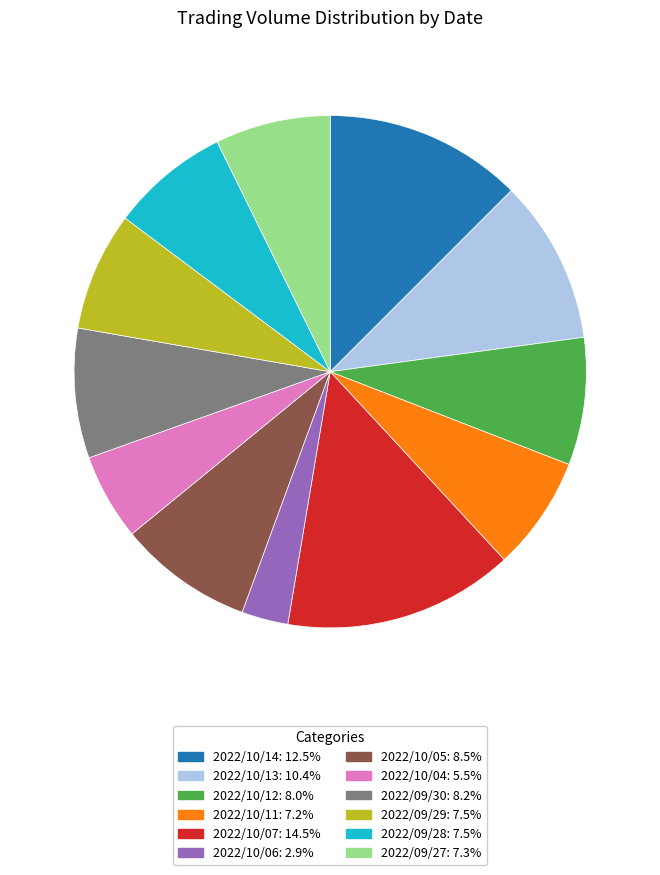

Which has a higher value, 2022/10/12 or 2022/10/06?

2022/10/12